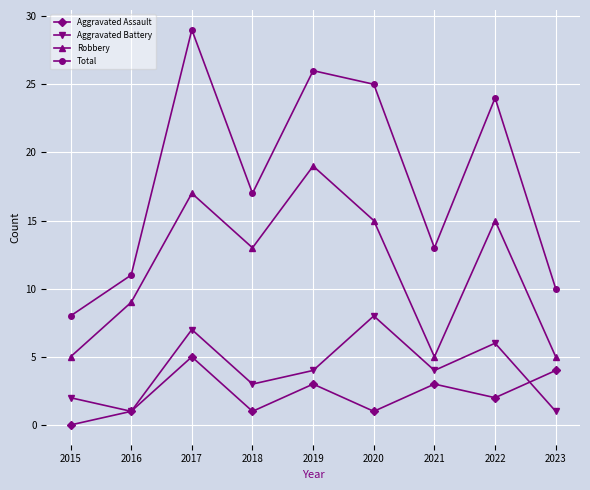

Reading left to right, what are all the values shown in this chart?

Aggravated Assault: 0	1	5	1	3	1	3	2	4
Aggravated Battery: 2	1	7	3	4	8	4	6	1
Robbery: 5	9	17	13	19	15	5	15	5
Total: 8	11	29	17	26	25	13	24	10